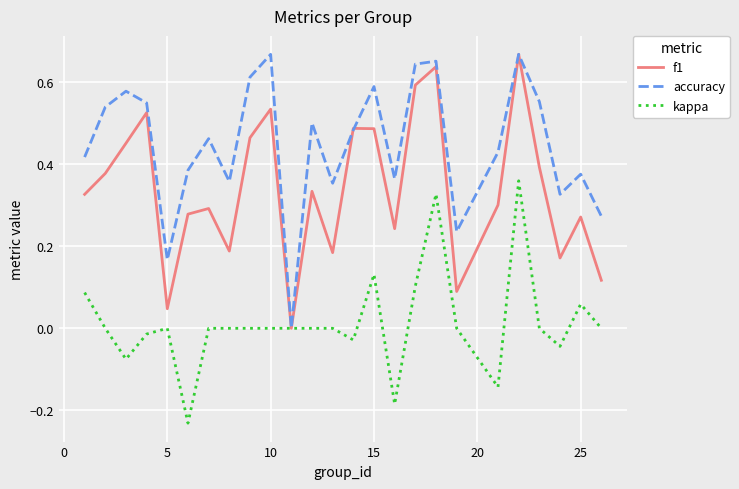

Which series has the largest total across all categories?

accuracy